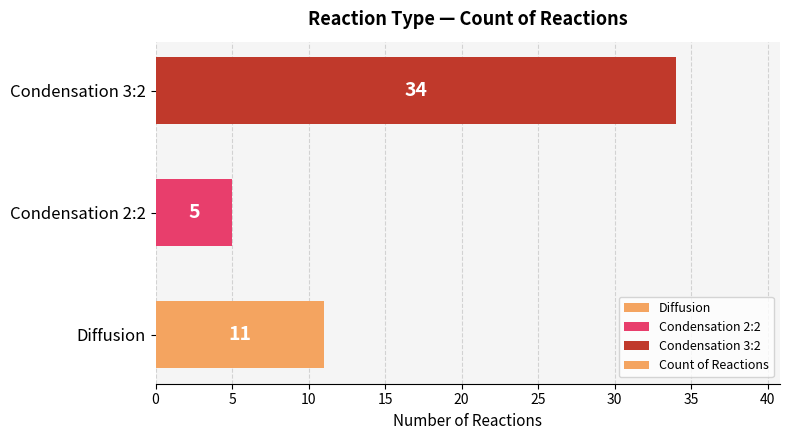

Rank the categories by value from highest to lowest.

Condensation 3:2, Diffusion, Condensation 2:2